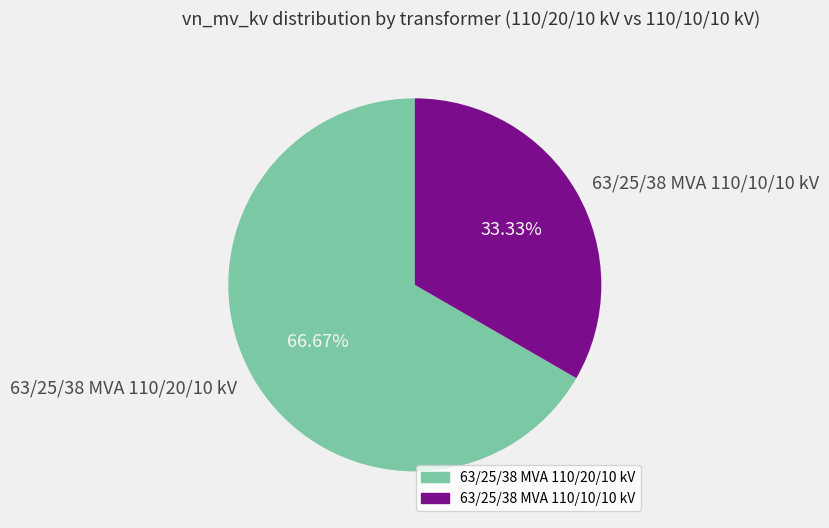

Is the sum of 63/25/38 MVA 110/20/10 kV and 63/25/38 MVA 110/10/10 kV greater than half?

Yes